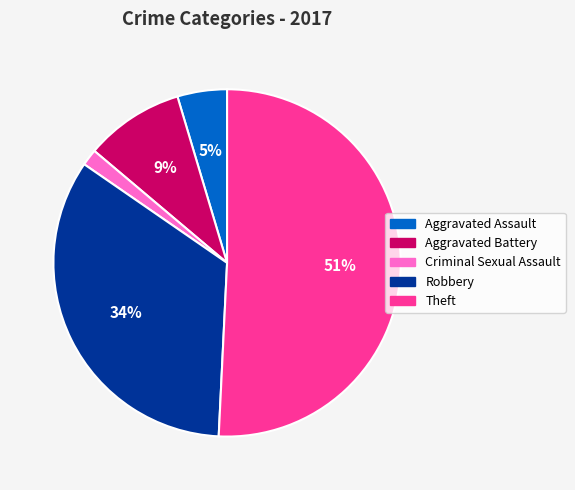

Is it true that Criminal Sexual Assault is 2% of the pie?

True